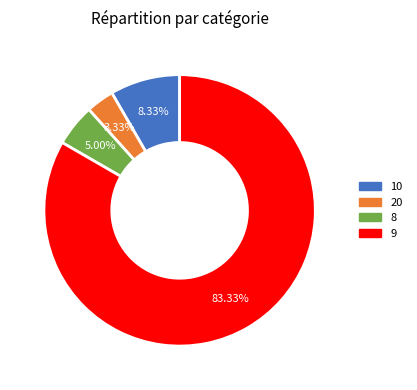

What is the majority slice?

9